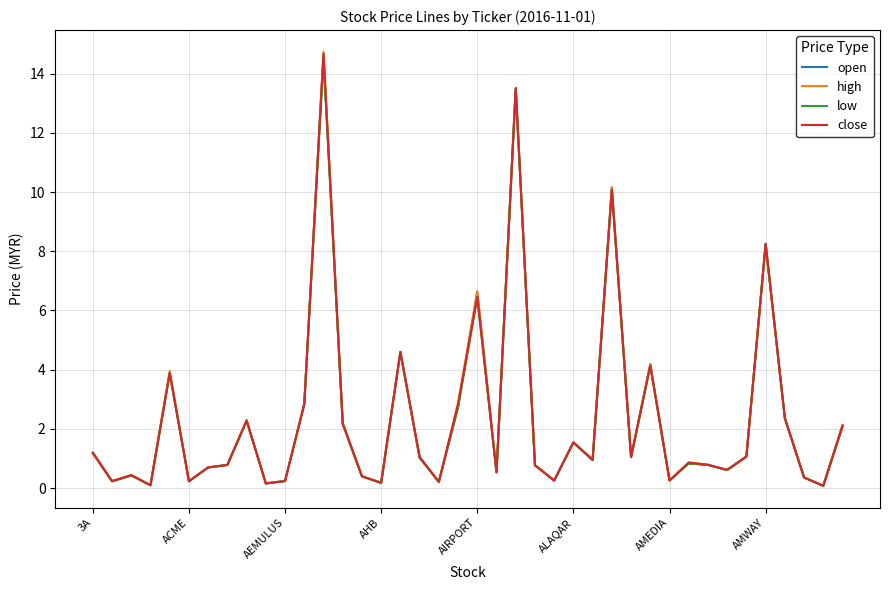

Which series has the largest range (max minus min)?

high